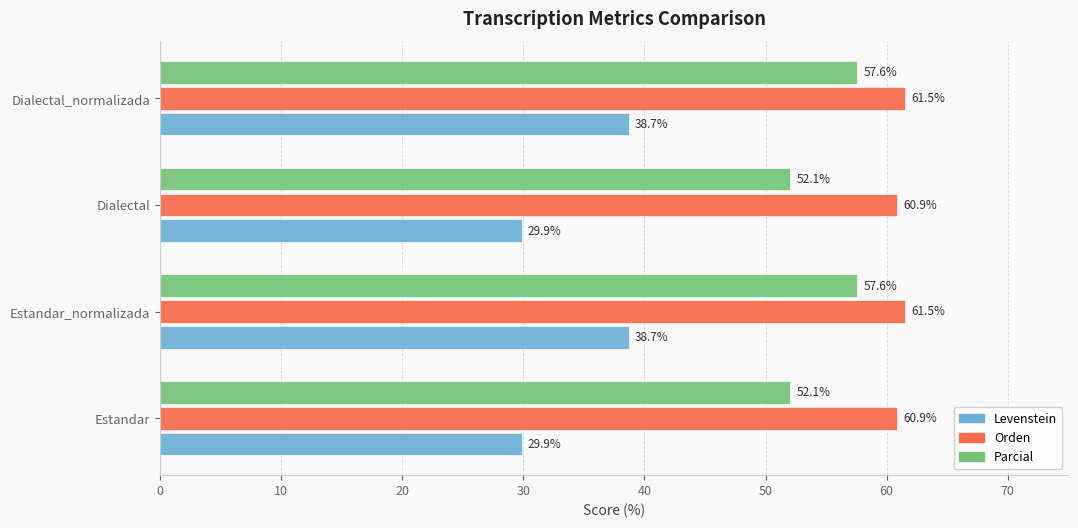

What is the sum of all Orden values?

244.8